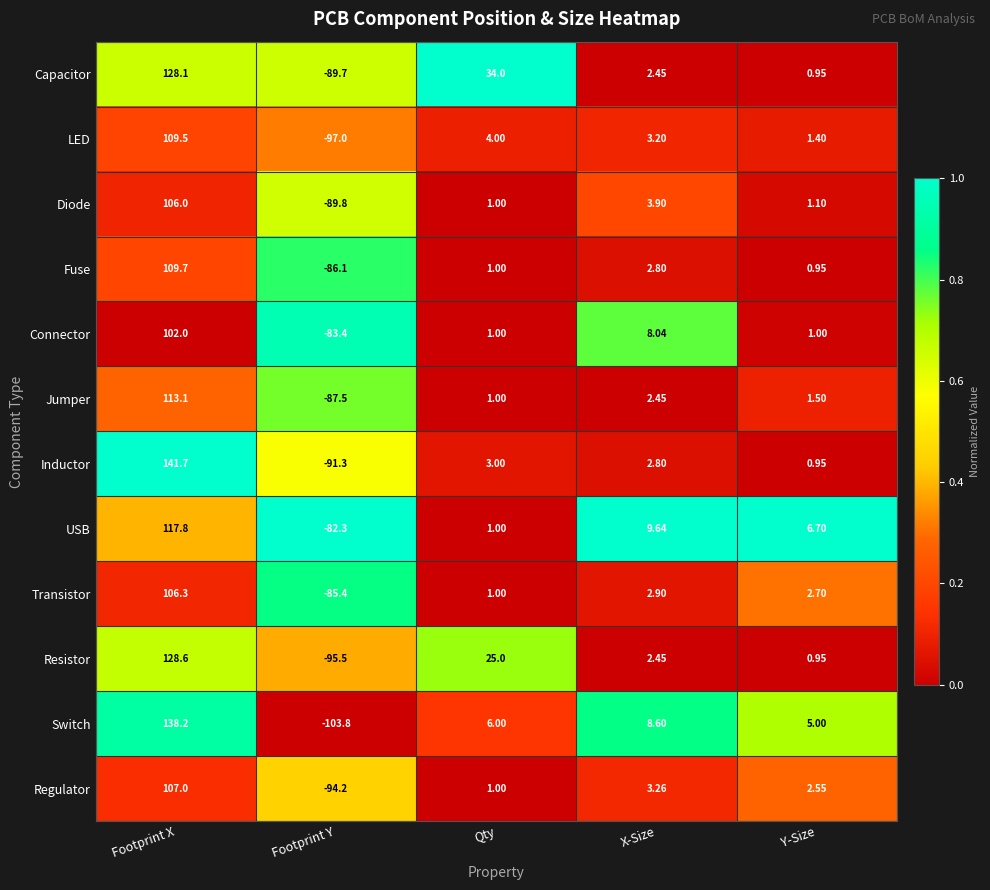

At Footprint Y, list the series in order from largest to smallest.

USB, Connector, Transistor, Fuse, Jumper, Capacitor, Diode, Inductor, Regulator, Resistor, LED, Switch